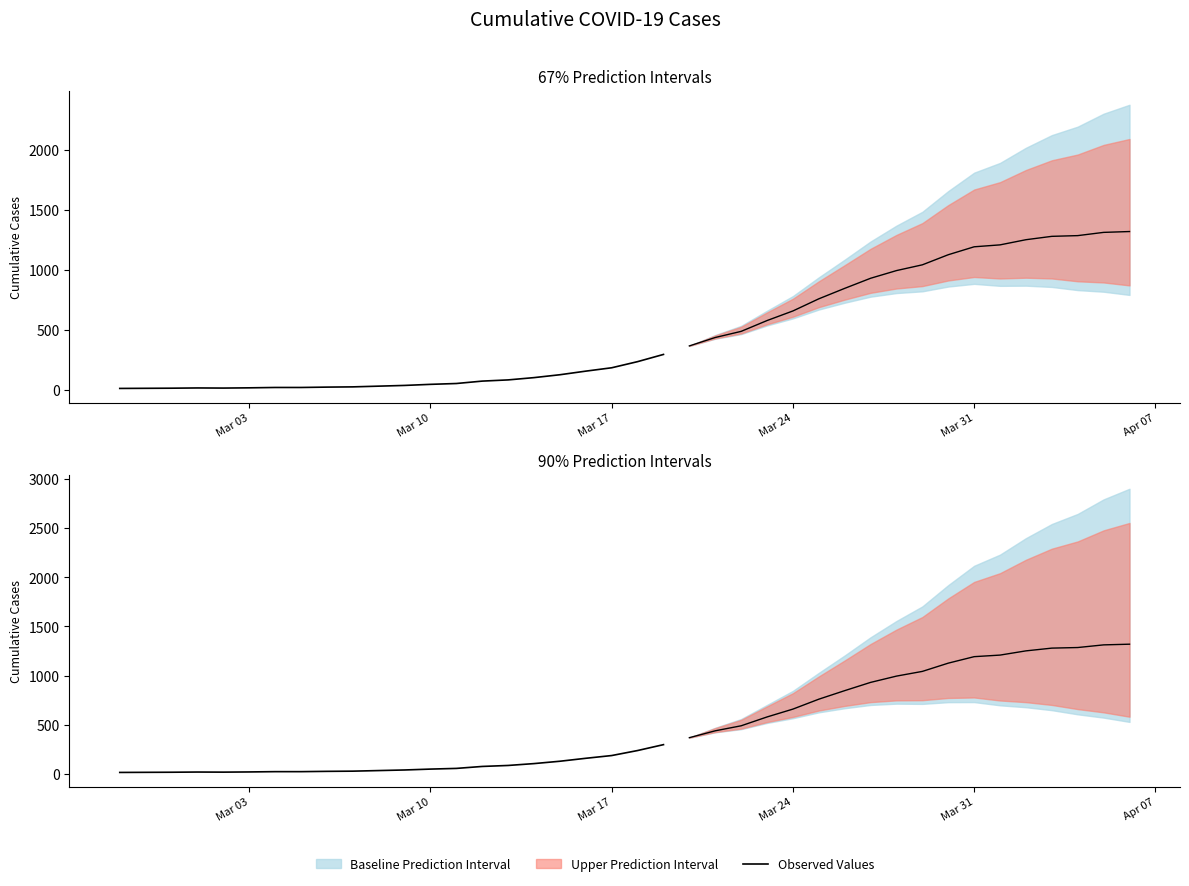

How many lines are shown in the chart?

1